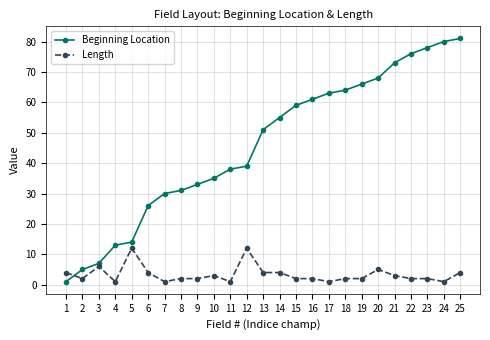

Which series changed the most between 22 and 24?

Beginning Location